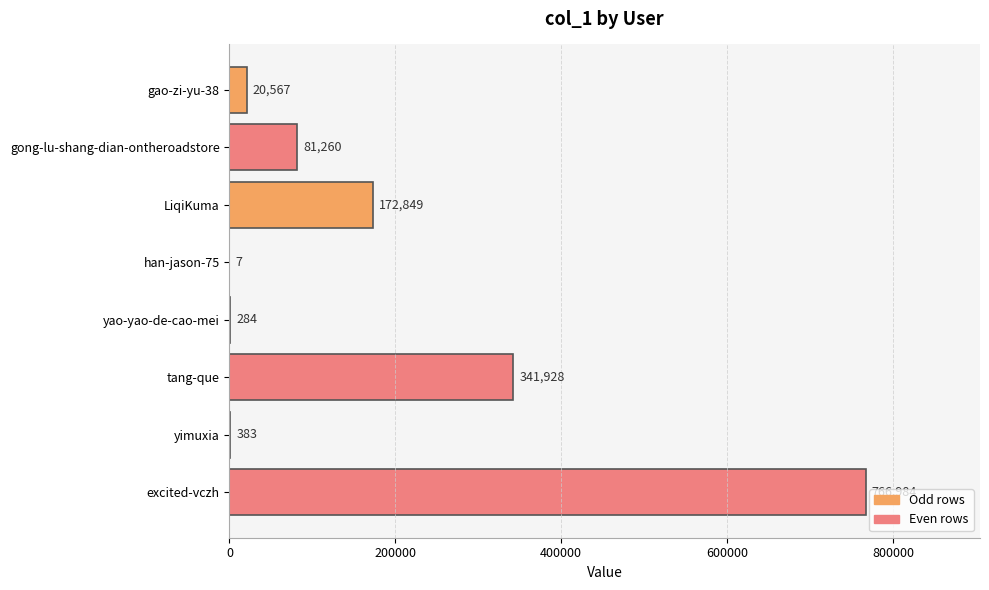

What is the sum of all values?

1384262